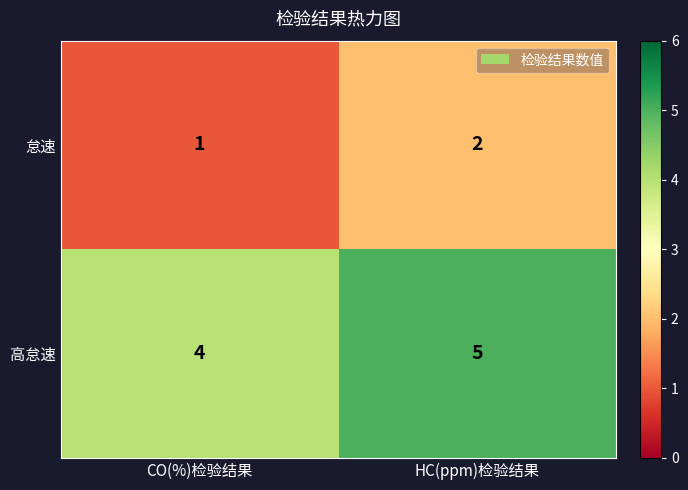

What is the minimum value for 高怠速?

4